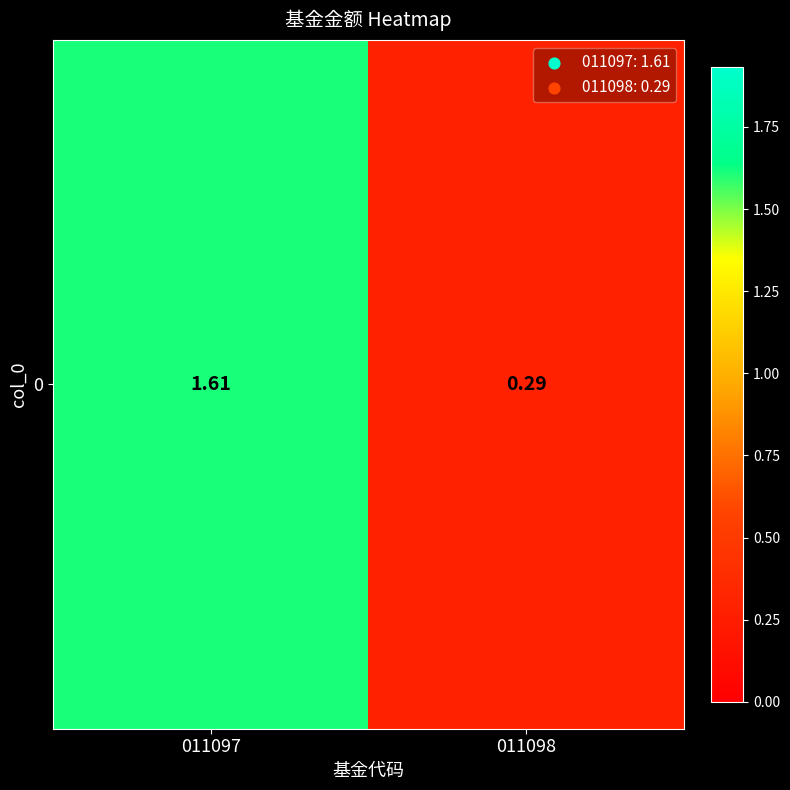

Reading right to left, list all the values displayed in this chart.

0.3	1.6